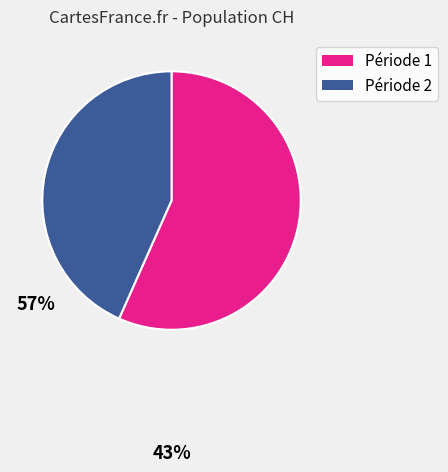

True or false: Période 2 accounts for 43% of the total.

True